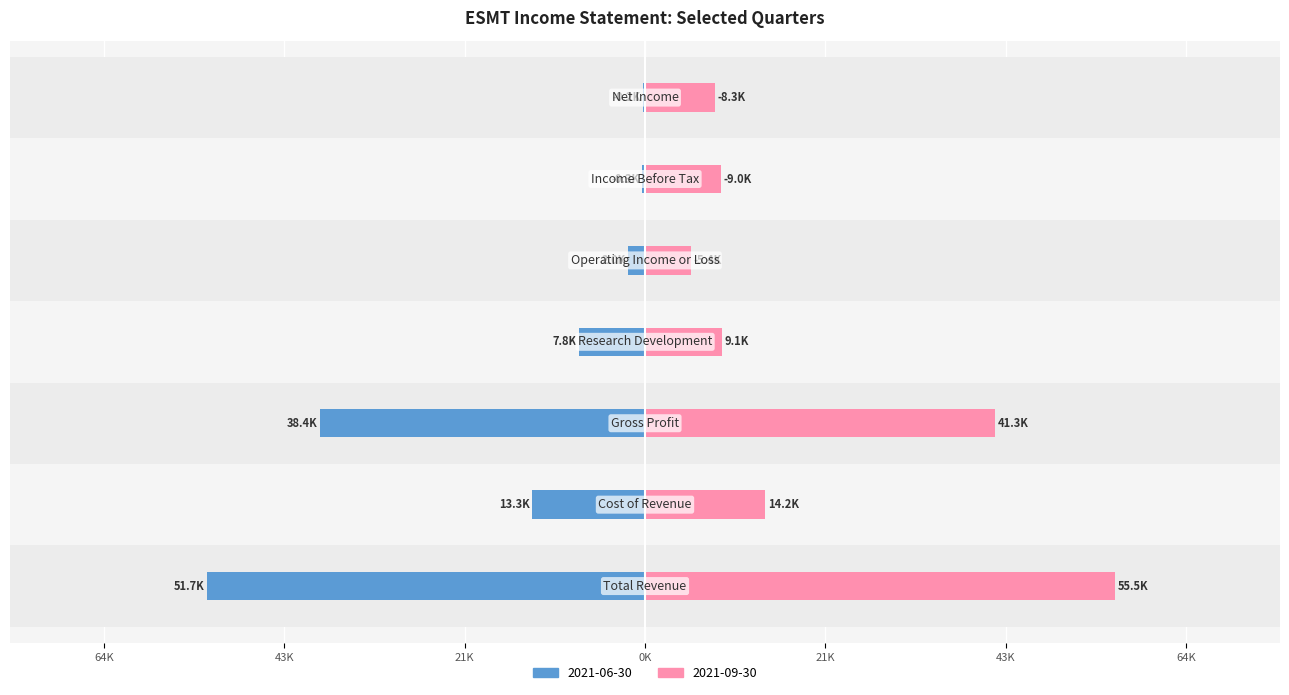

Where does the data first go above -7?

Operating Income or Loss